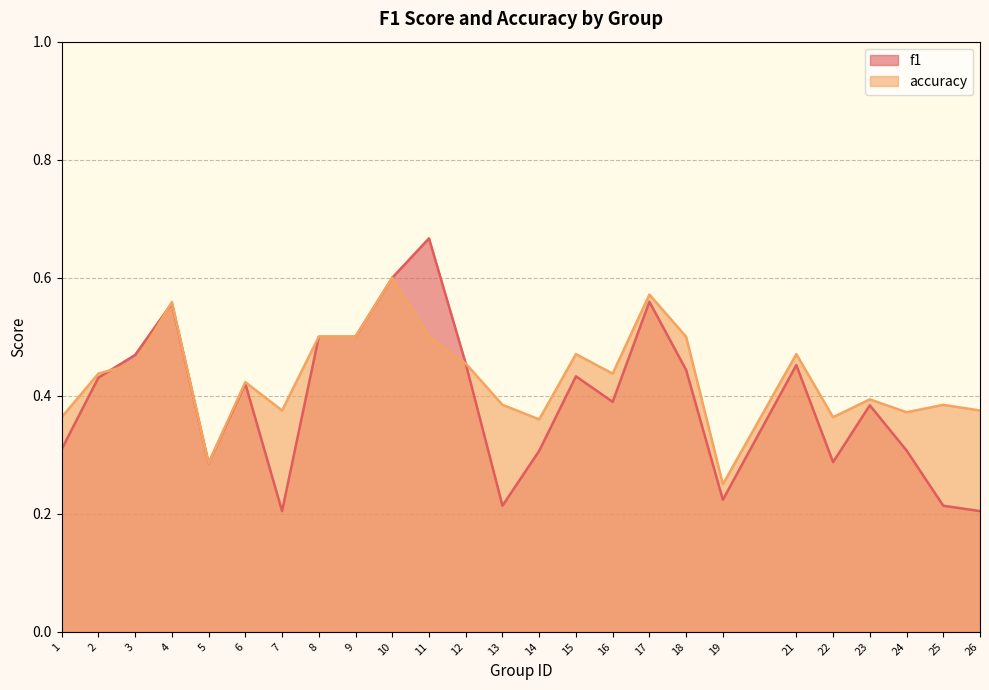

Which series changed the most between 14 and 18?

accuracy